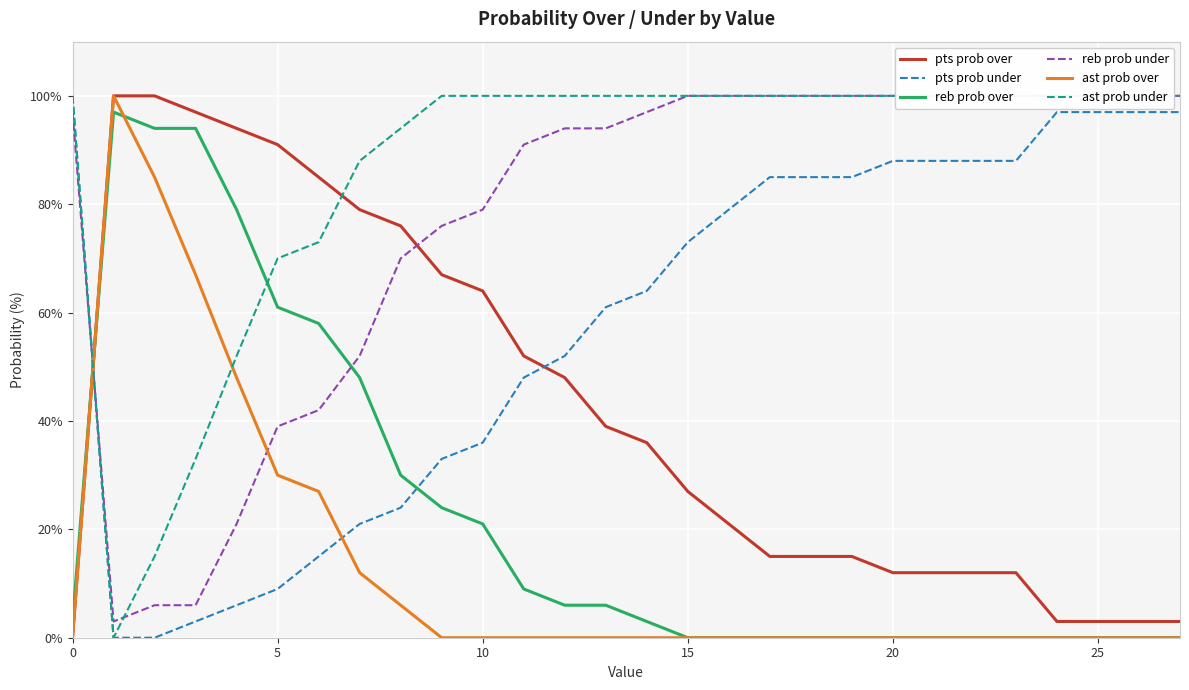

True or false: reb prob under and pts prob under intersect in this chart.

True